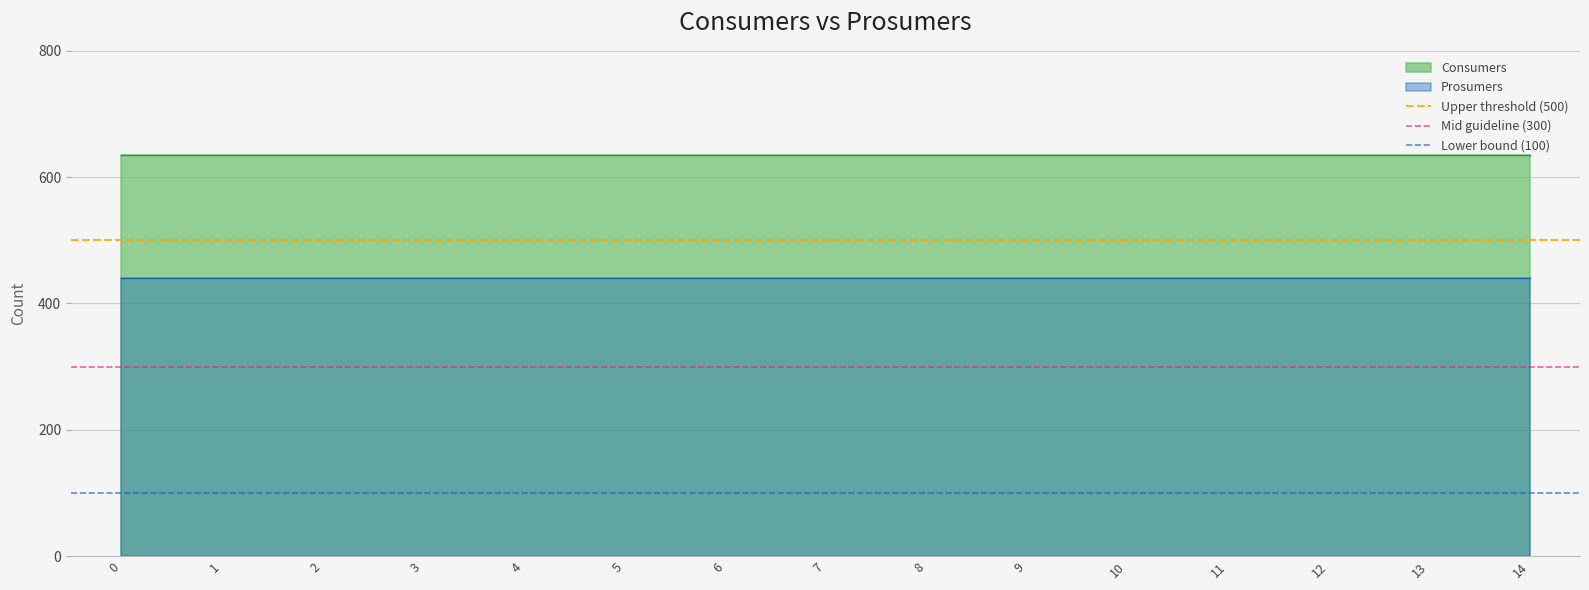

What value does the Lower bound (100) series have at 1?

100